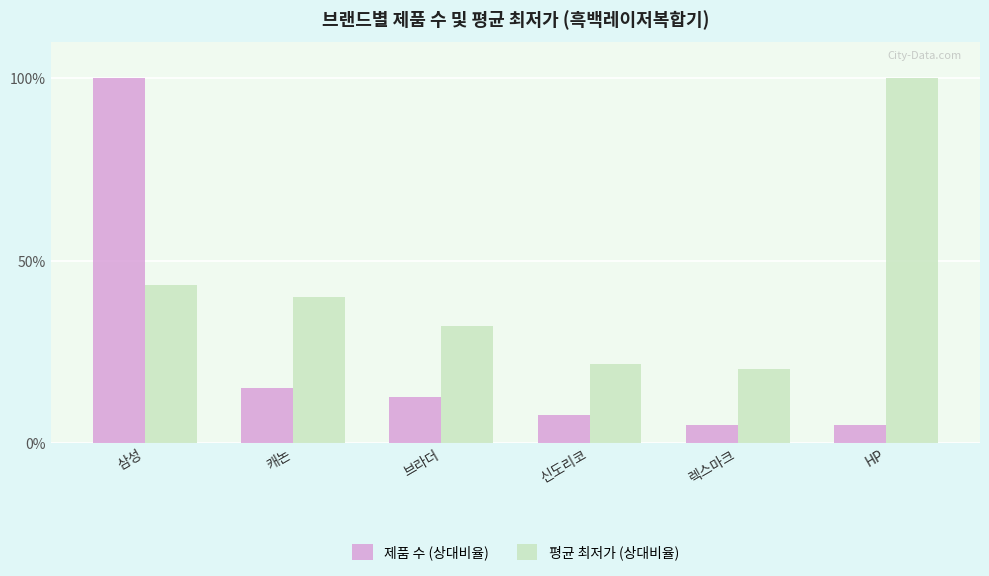

Is it true that 평균 최저가 (상대비율) equals 32.1 at 브라더?

True